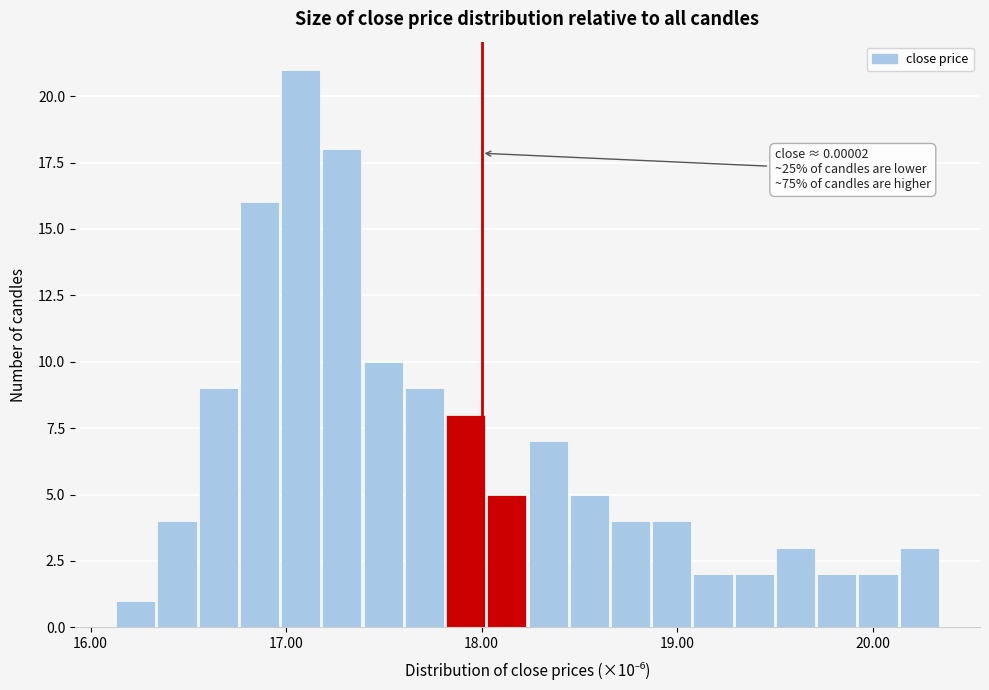

Read against the x-axis, roughly where is the centre of the tallest bar?

17.1